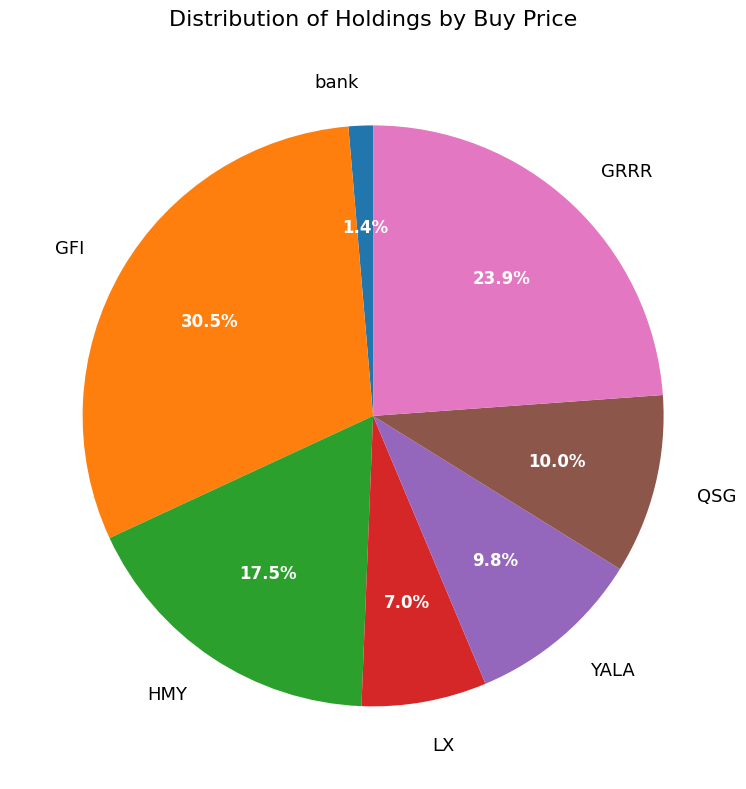

To the nearest percent, what is the combined percentage of QSG and HMY?

27%